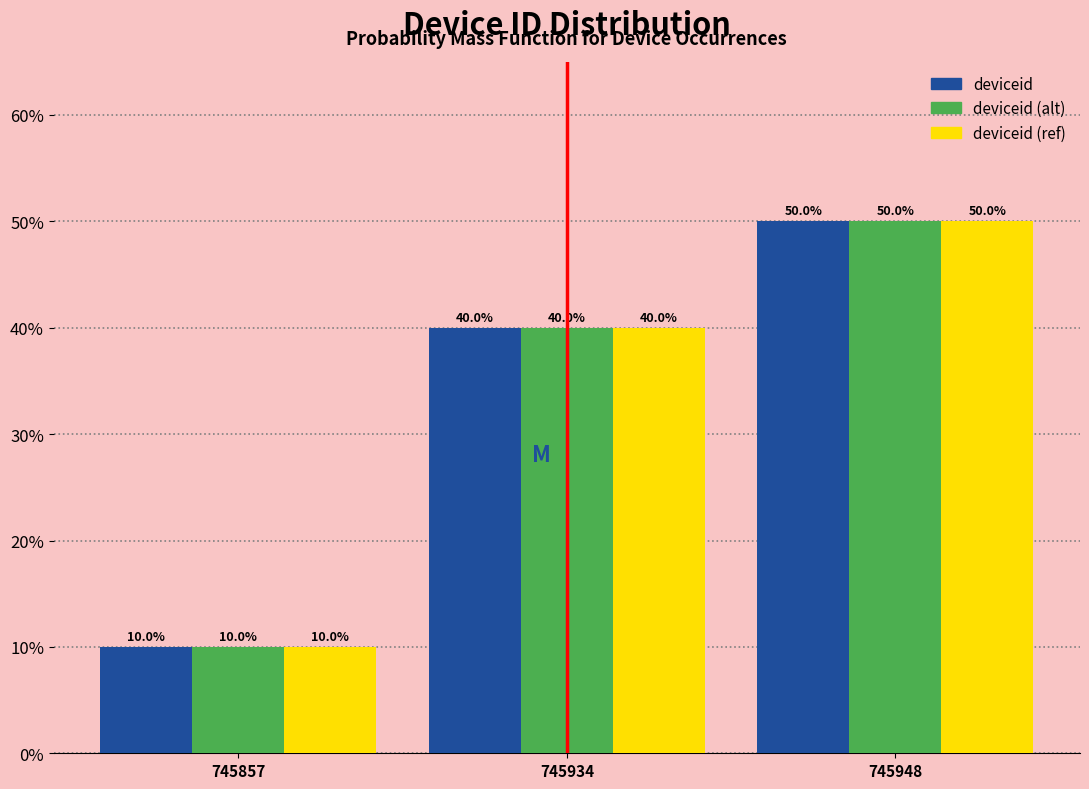

Reading left to right, extract all data points from this chart.

deviceid: 745857=10	745934=40	745948=50
deviceid (alt): 745857=10	745934=40	745948=50
deviceid (ref): 745857=10	745934=40	745948=50